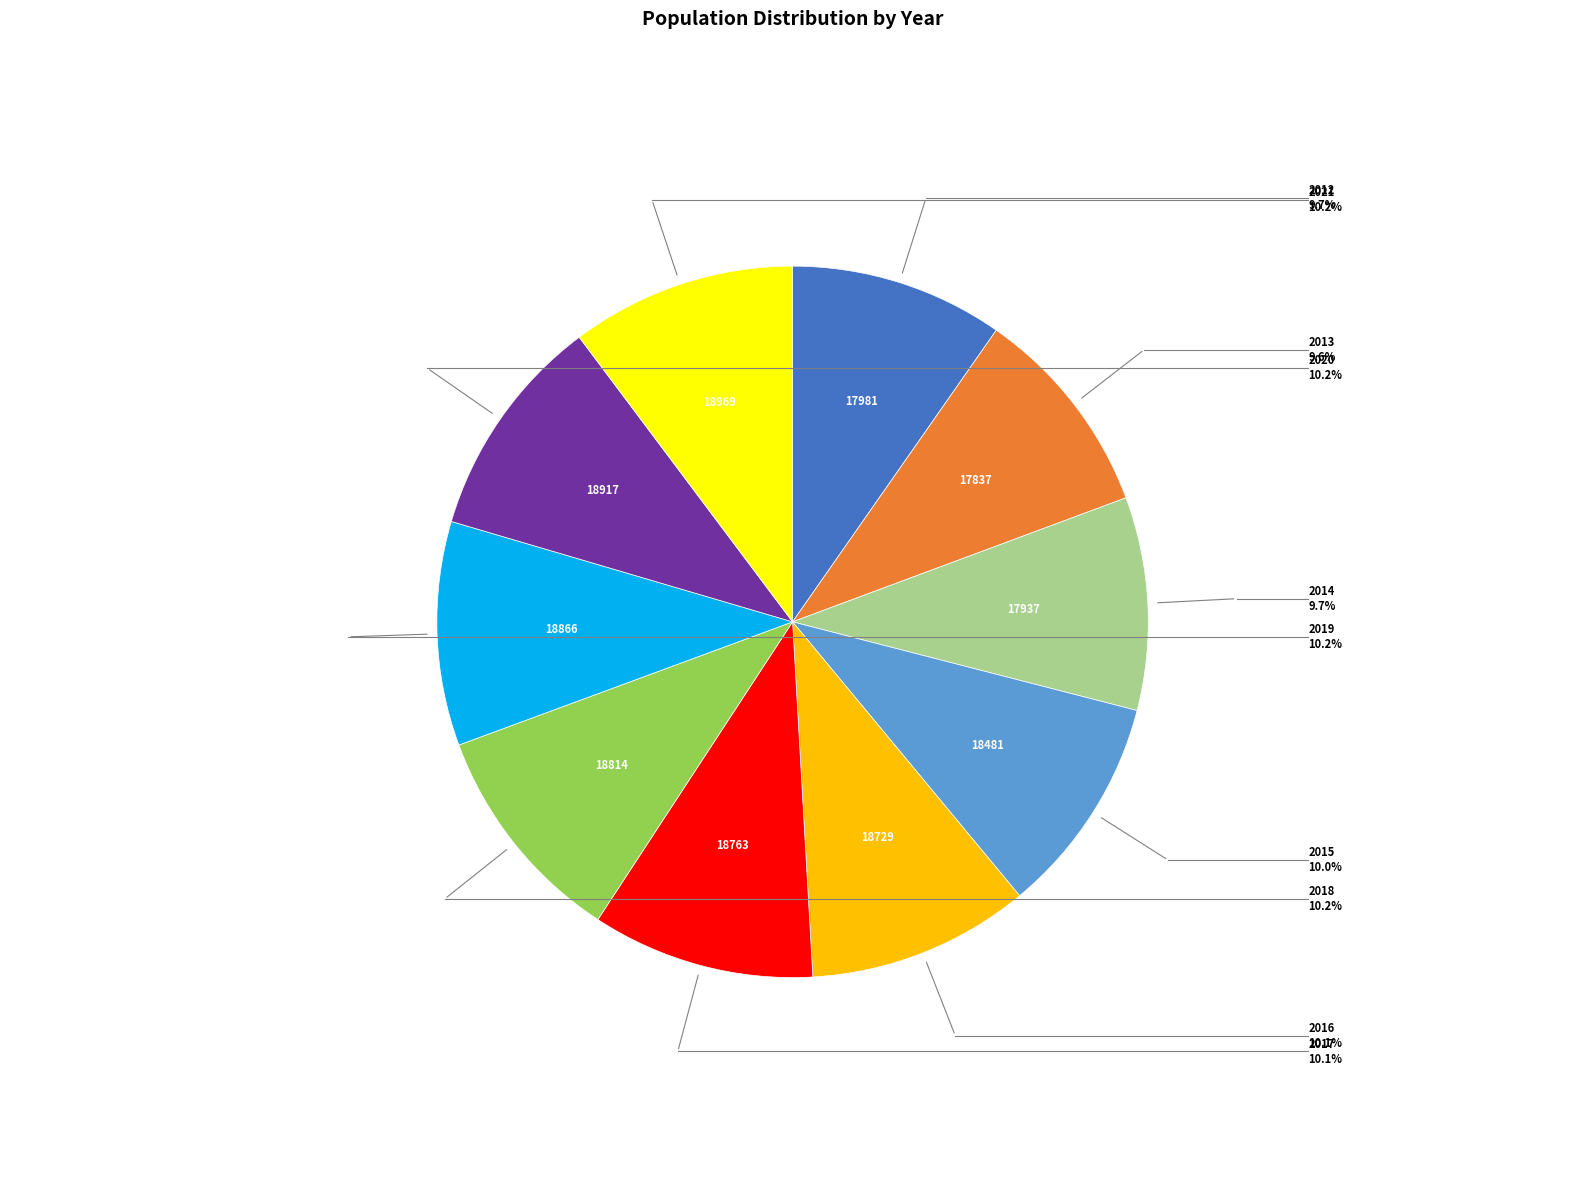

How many slices are in this pie chart?

10